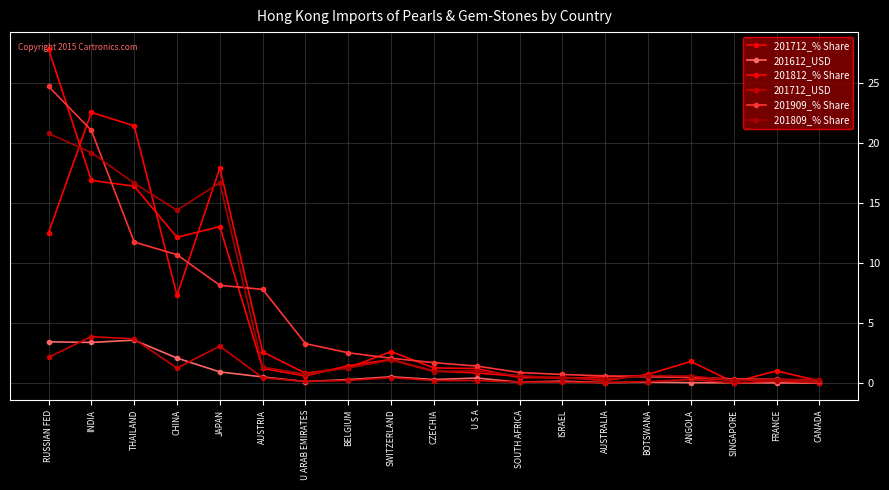

List the labels in order of 201809_% Share value, smallest first.

SINGAPORE, CANADA, FRANCE, AUSTRALIA, ISRAEL, ANGOLA, SOUTH AFRICA, BOTSWANA, U ARAB EMIRATES, CZECHIA, U S A, BELGIUM, AUSTRIA, SWITZERLAND, CHINA, THAILAND, JAPAN, INDIA, RUSSIAN FED